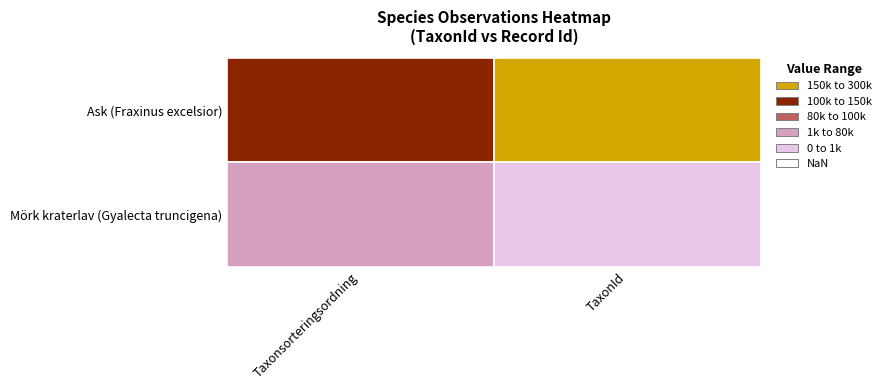

How many series are shown in this chart?

2